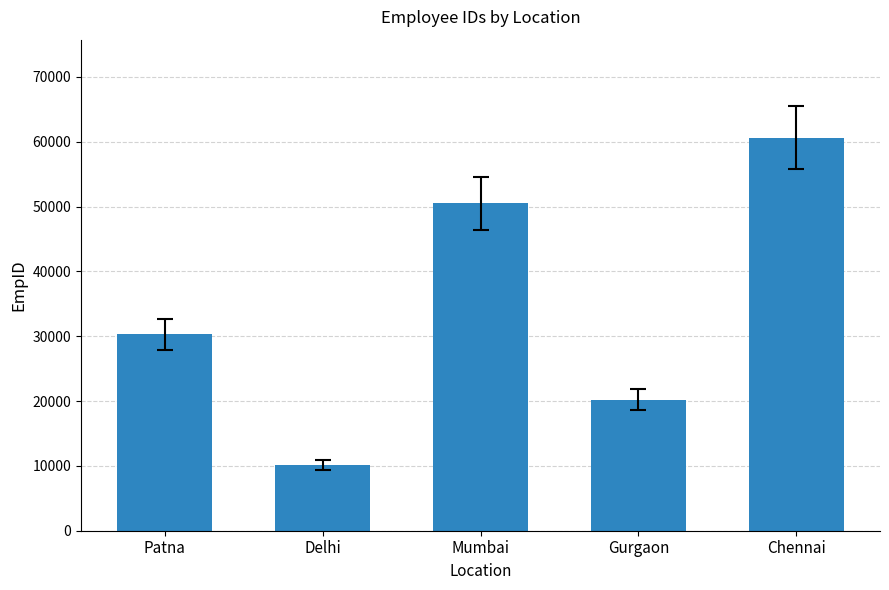

How many data points are less than 30303?

2